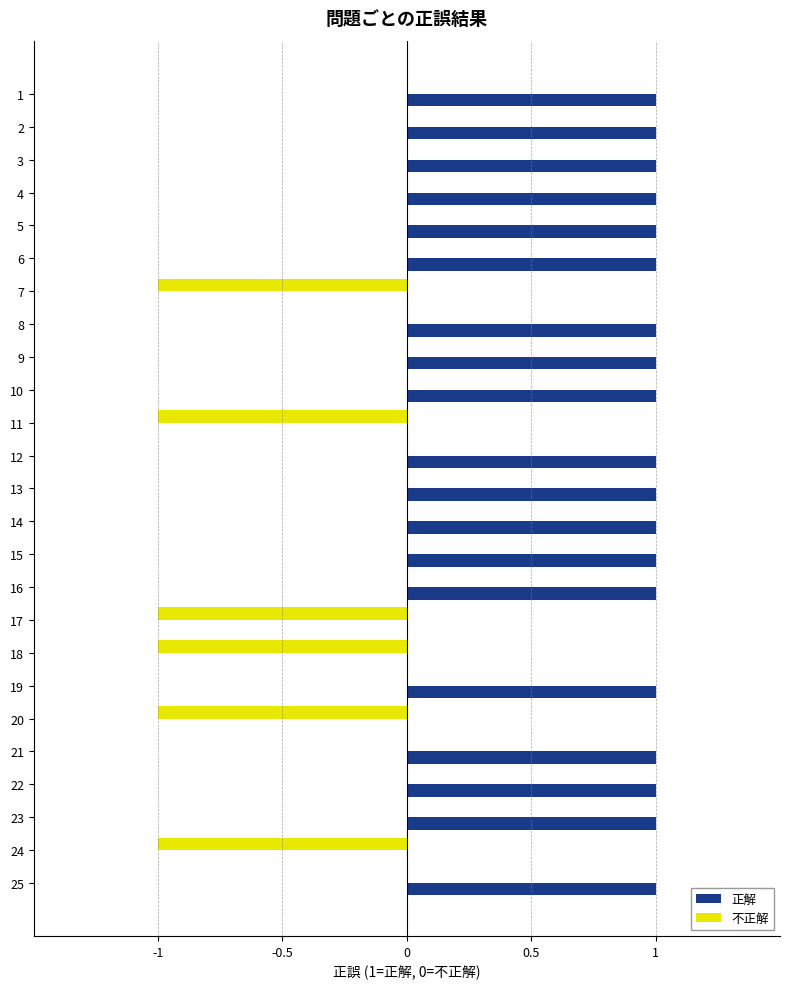

True or false: 正解 has a value of 0 at 6.

False